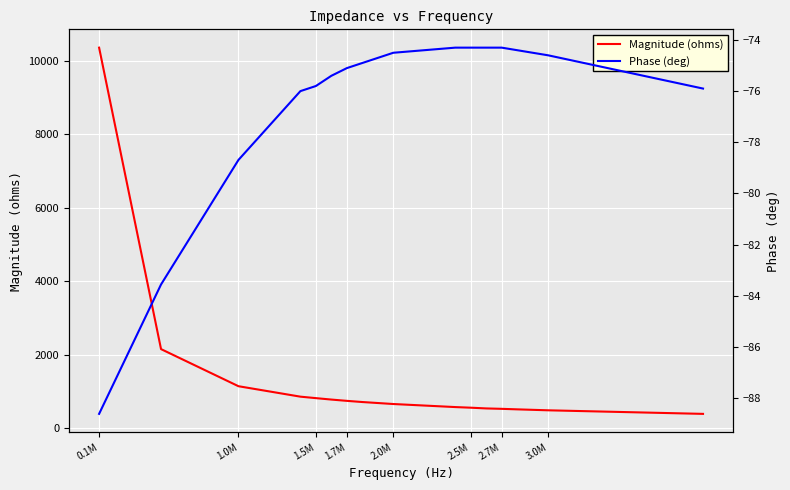

What is the lowest value of the Magnitude (ohms) series?

392